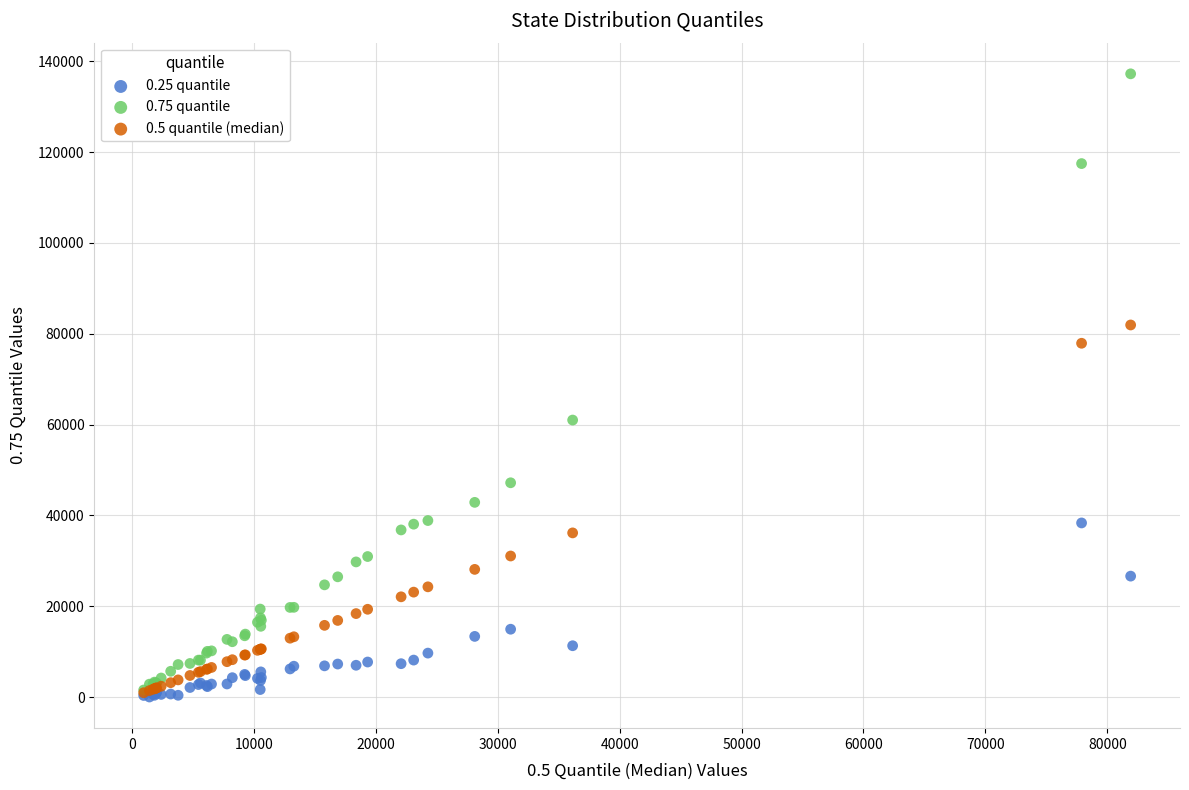

Across all series, what Y value is closest to 68610?

60984.0